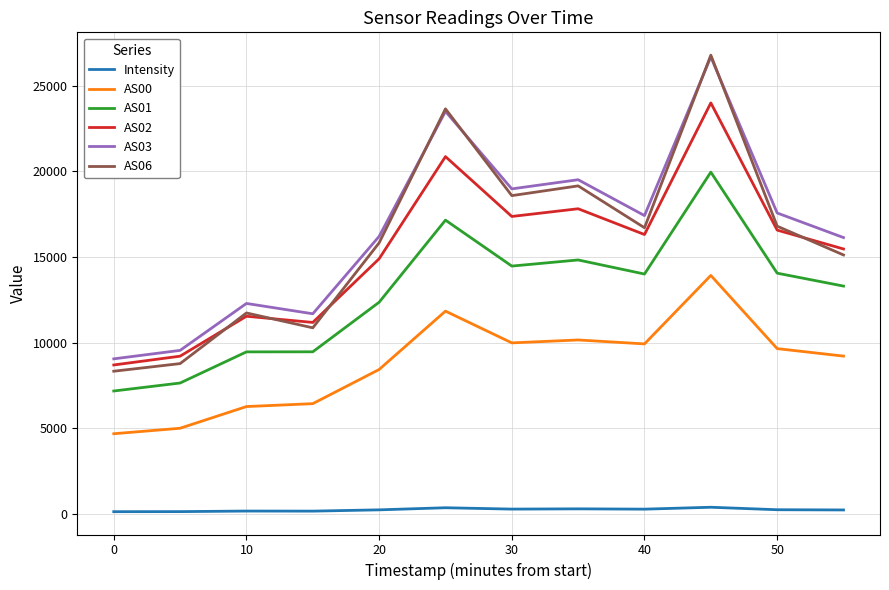

True or false: AS06 and Intensity cross at least once.

False